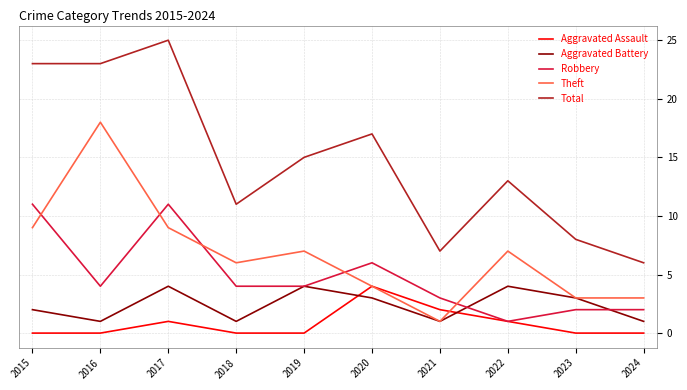

What is the maximum value shown in the chart?

25